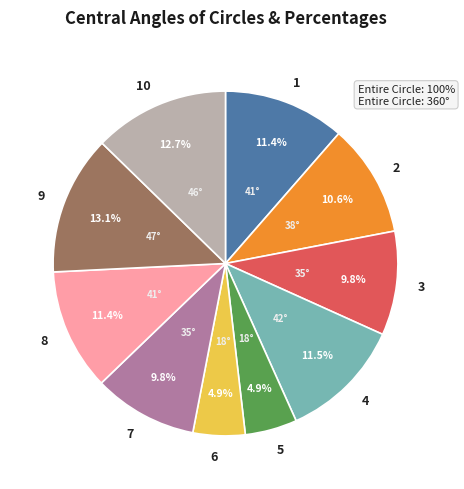

Approximately how many times larger is the value at 9 compared to 1?

1.1